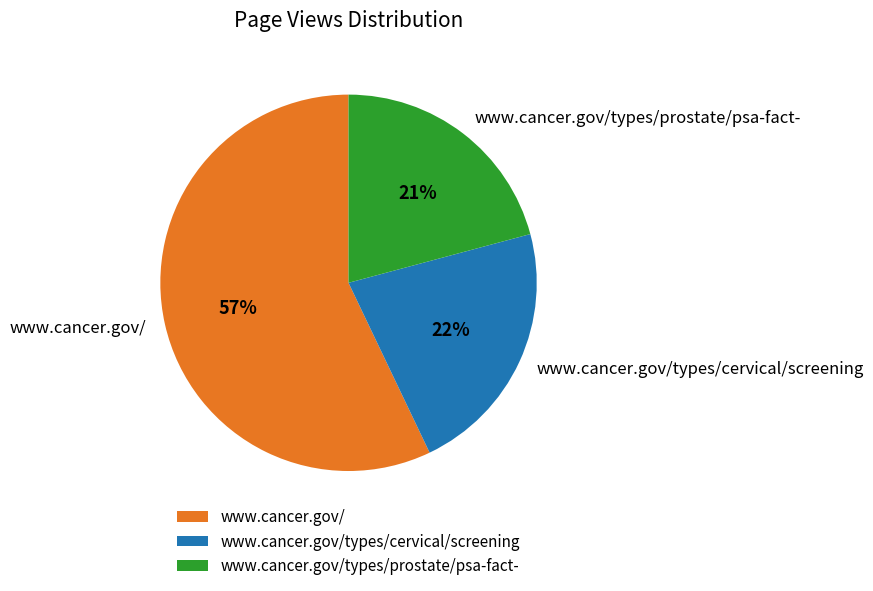

To the nearest percent, what portion does www.cancer.gov/ represent?

57%